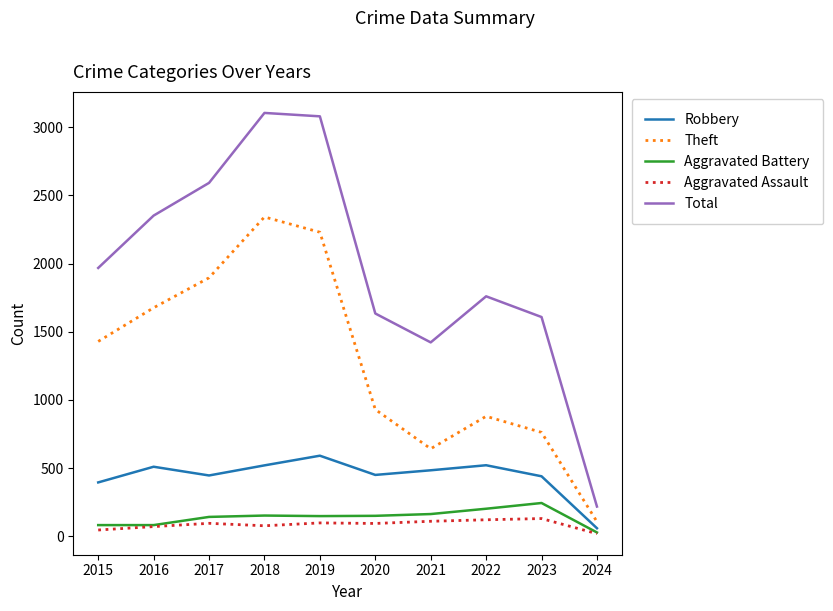

What is the approximate value of Aggravated Battery at 2022?

202